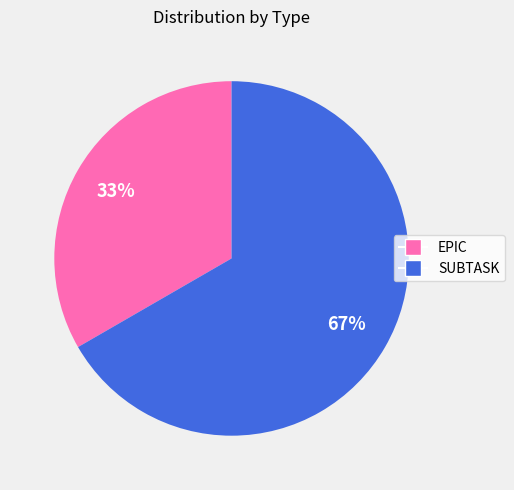

To the nearest percent, what portion does SUBTASK represent?

67%